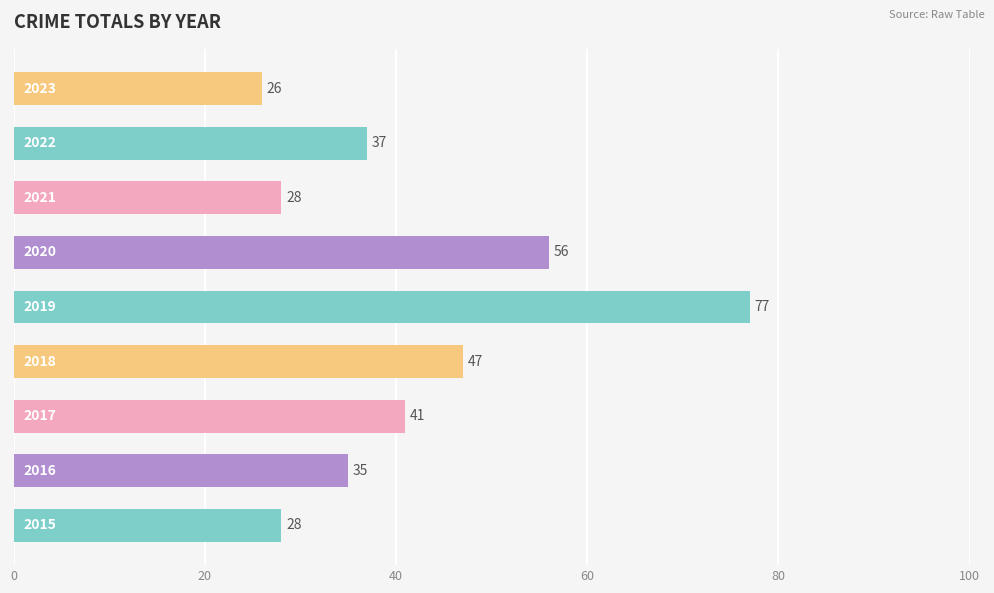

What is the greatest value displayed?

77